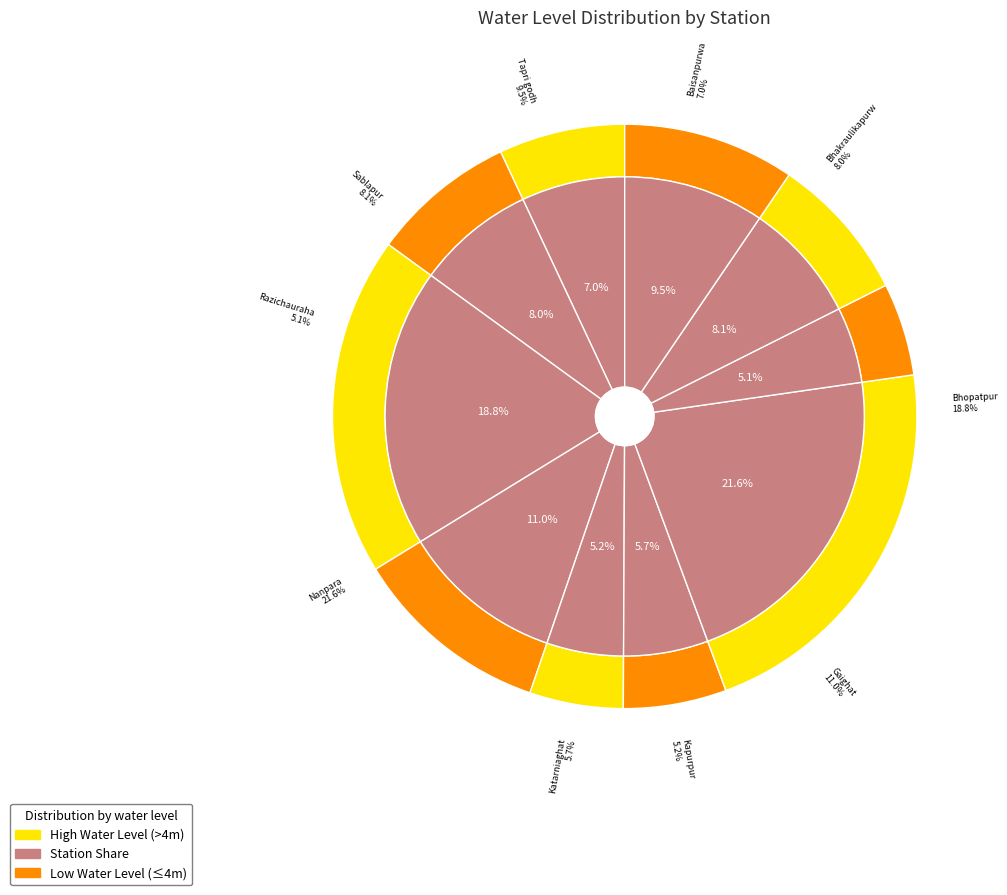

Which has a higher value, Baisanpurwa or Tapri godh?

Tapri godh